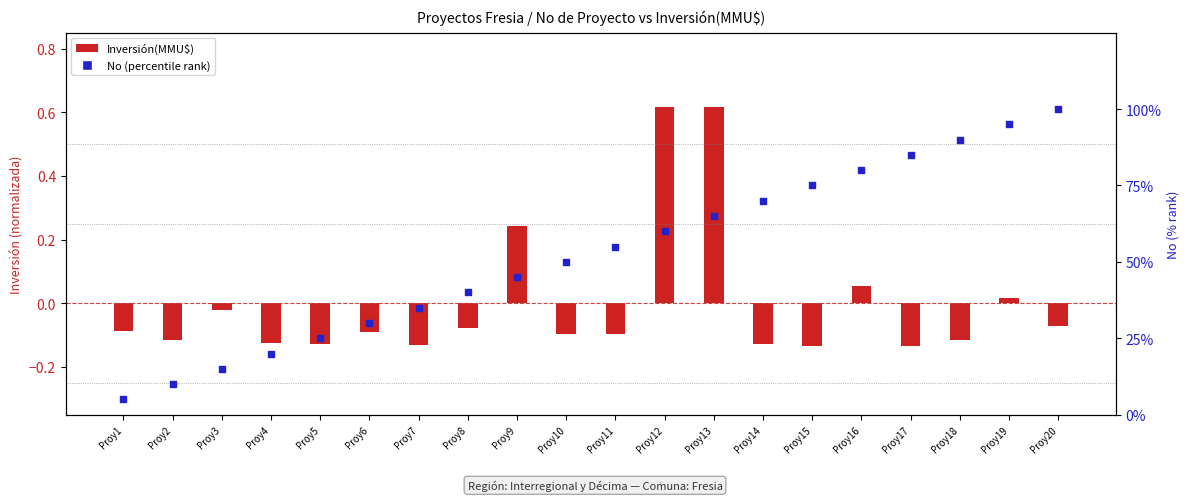

Which series reaches the minimum Y coordinate?

Inversión(MMU$)